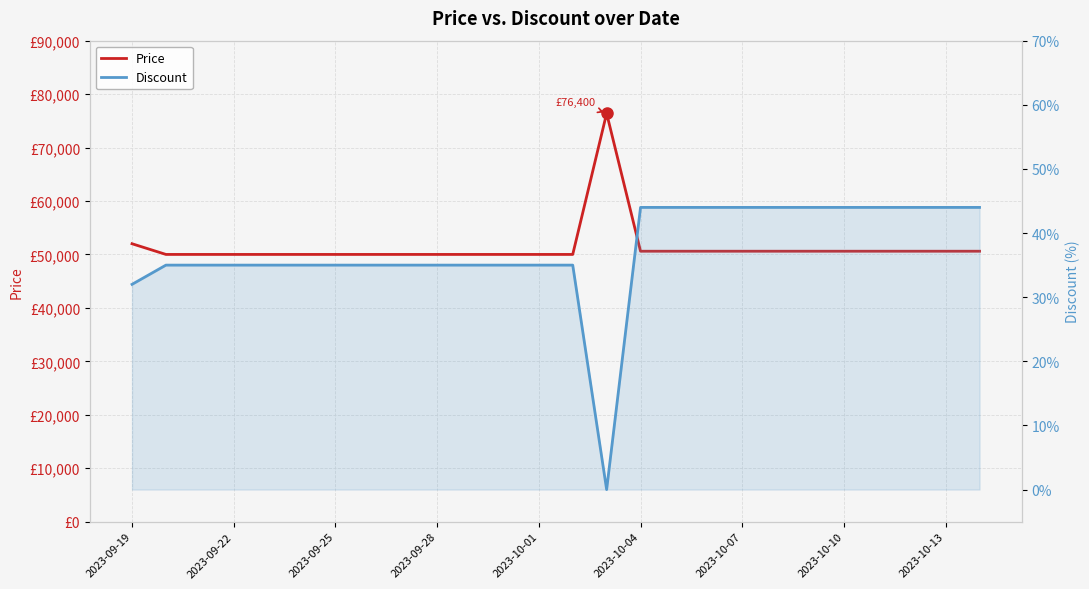

What is the difference between the maximum and minimum values in the Price series?

26400